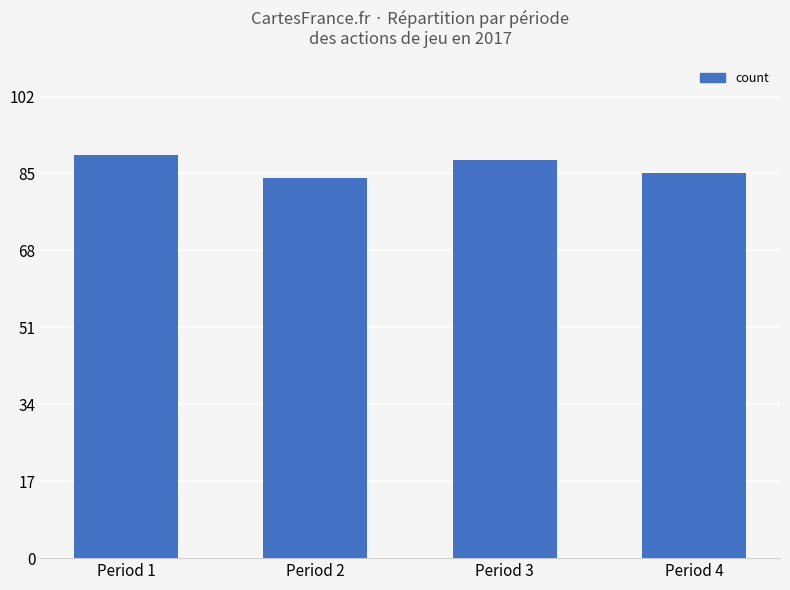

What is the ratio of the value at Period 4 to the value at Period 2?

1.0